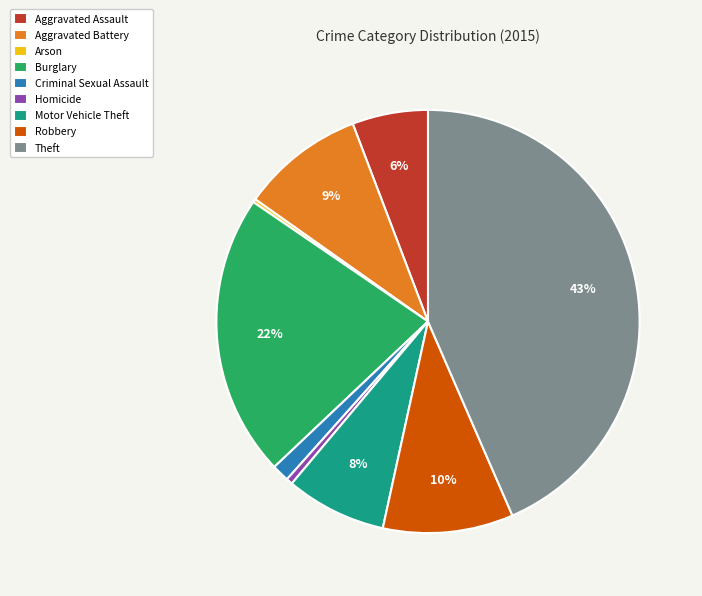

What percentage is the Aggravated Assault slice, to the nearest percent?

6%